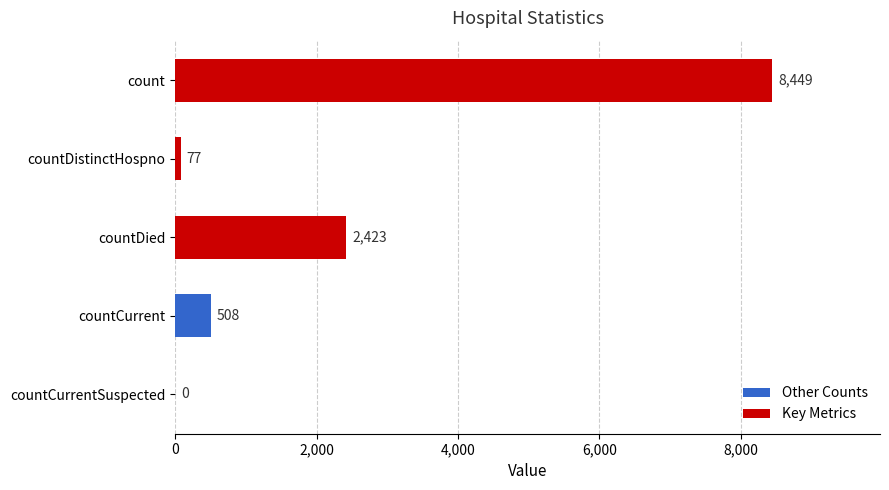

Reading top to bottom, transcribe all the data shown in this chart.

count=8449	countDistinctHospno=77	countDied=2423	countCurrent=508	countCurrentSuspected=0